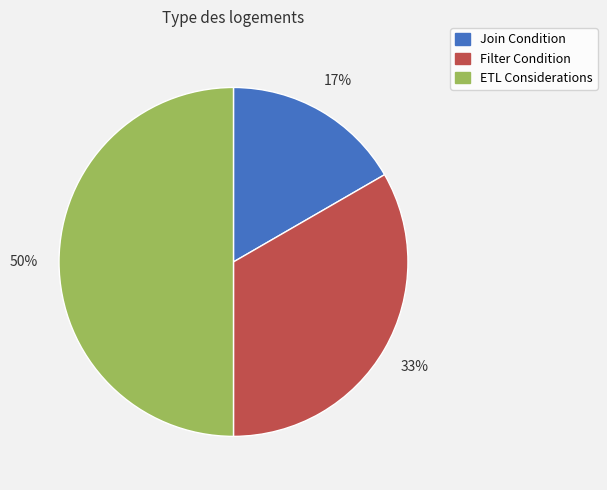

What is the ratio of the value at Join Condition to the value at Filter Condition?

0.5